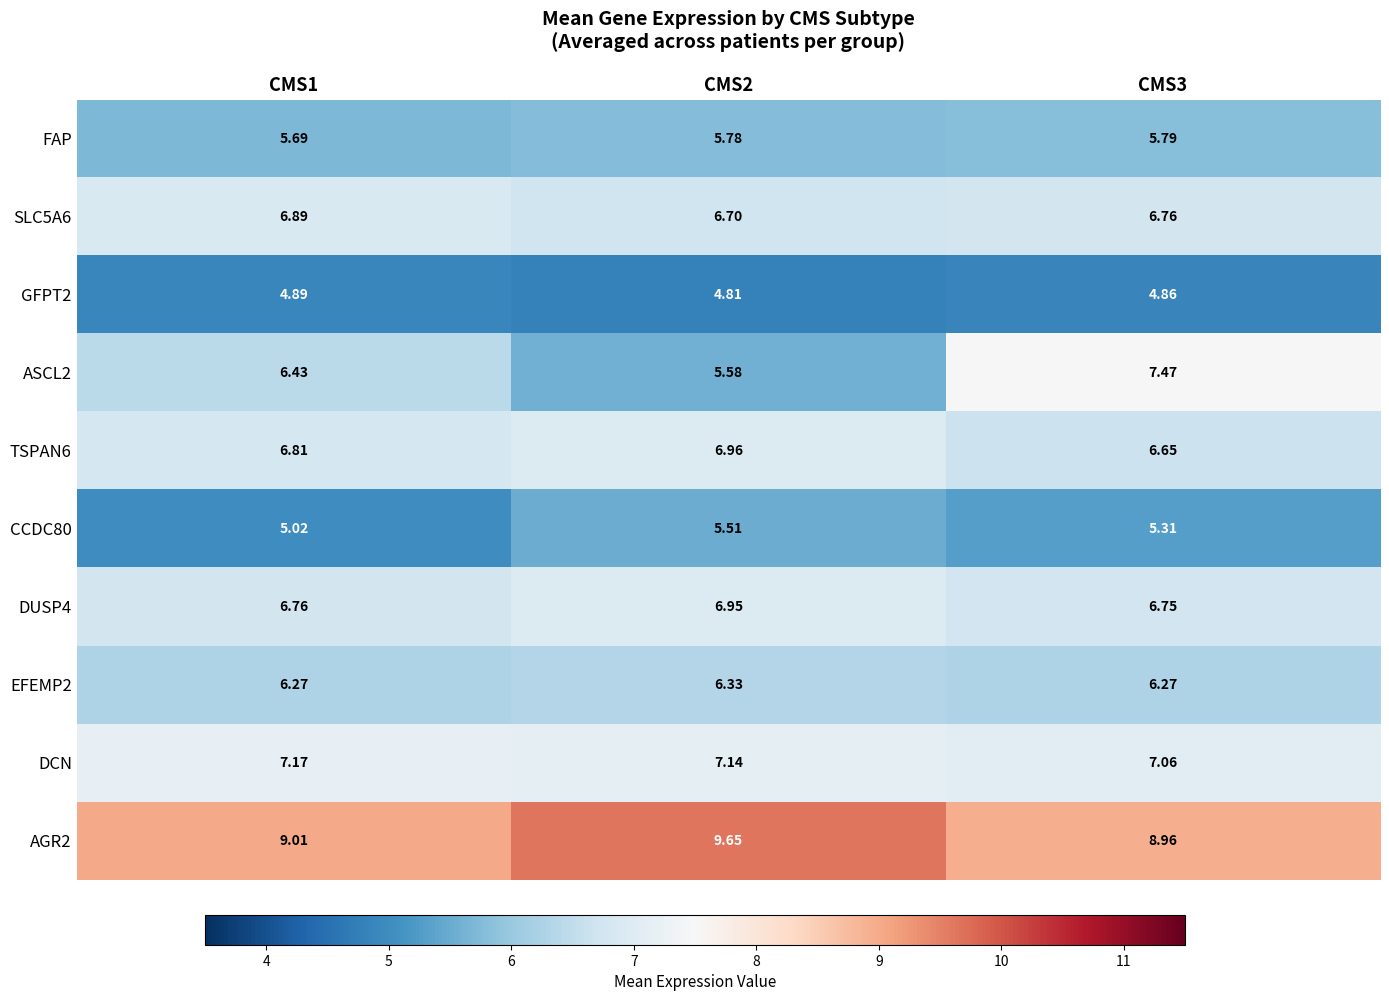

Is the value of DUSP4 at CMS3 greater than the value of EFEMP2 at CMS1?

Yes